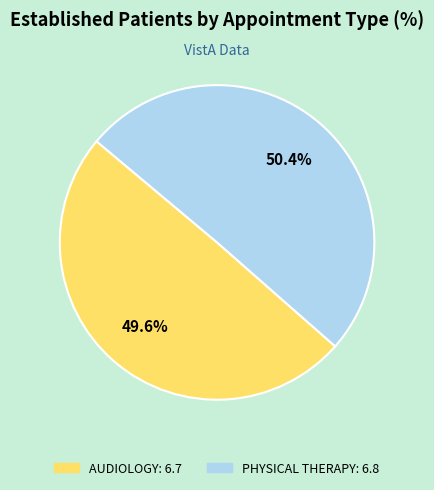

To the nearest percent, what portion does PHYSICAL THERAPY represent?

50%